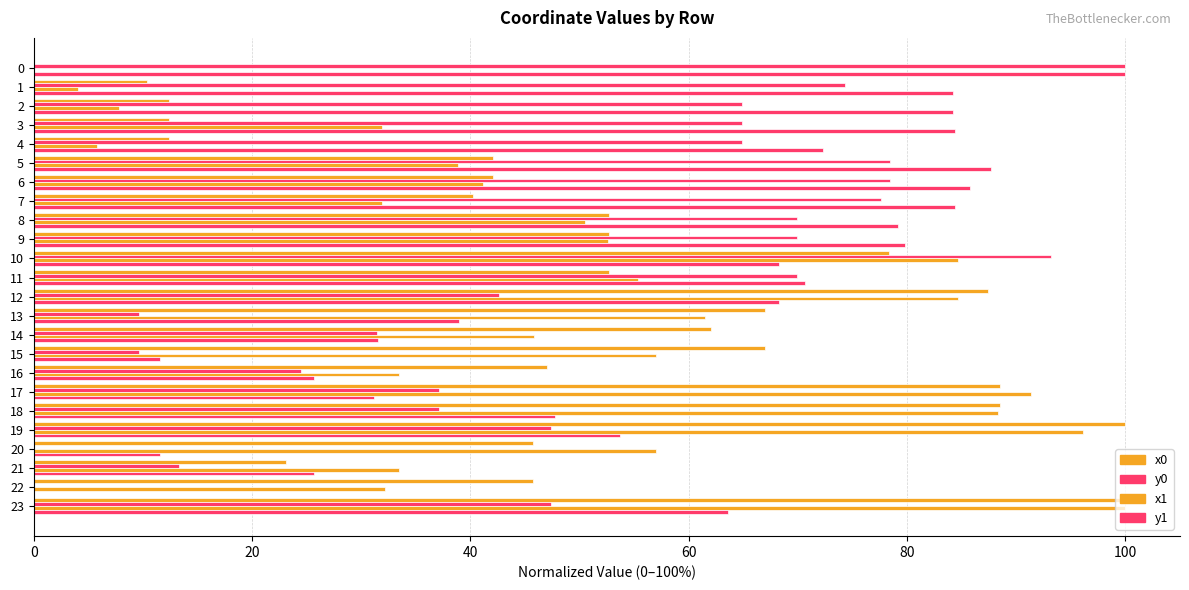

Count the number of data series in this chart.

4